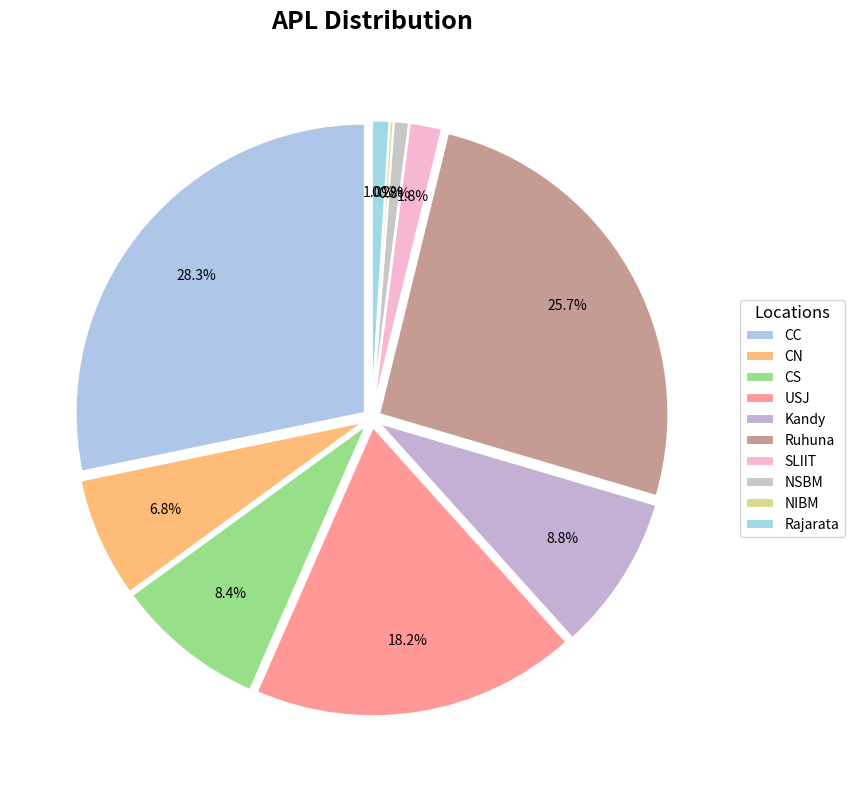

Combined, what portion of the pie is SLIIT and CN?

8.6%